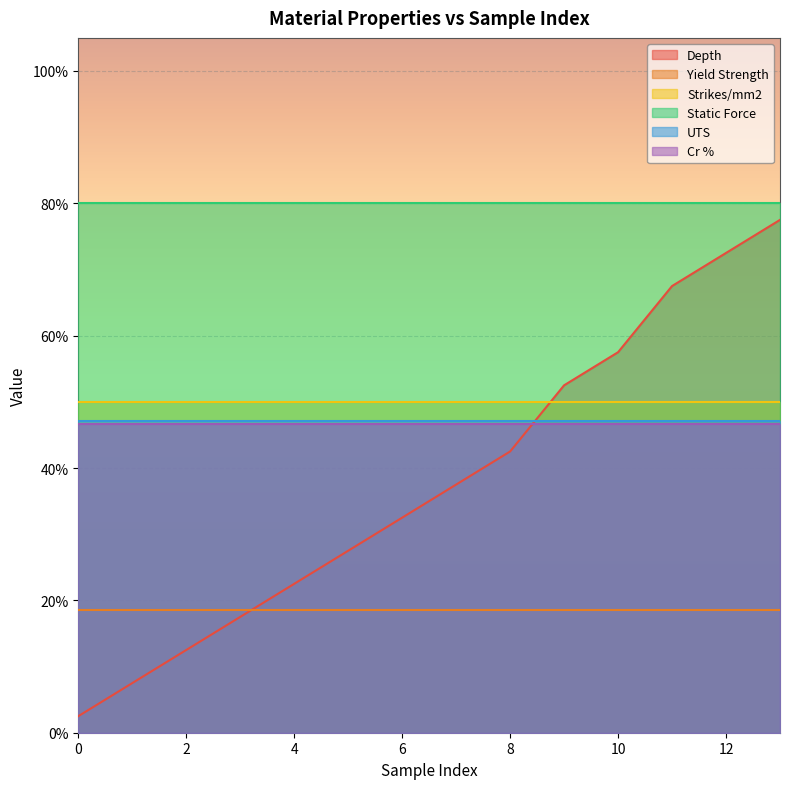

Reading left to right, what are all the values shown in this chart?

Depth: 0=0.0	1=0.1	2=0.1	3=0.2	4=0.2	5=0.3	6=0.3	7=0.4	8=0.4	9=0.5	10=0.6	11=0.7	12=0.7	13=0.8
Yield Strength: 0=0.2	1=0.2	2=0.2	3=0.2	4=0.2	5=0.2	6=0.2	7=0.2	8=0.2	9=0.2	10=0.2	11=0.2	12=0.2	13=0.2
Strikes/mm2: 0=0.5	1=0.5	2=0.5	3=0.5	4=0.5	5=0.5	6=0.5	7=0.5	8=0.5	9=0.5	10=0.5	11=0.5	12=0.5	13=0.5
Static Force: 0=0.8	1=0.8	2=0.8	3=0.8	4=0.8	5=0.8	6=0.8	7=0.8	8=0.8	9=0.8	10=0.8	11=0.8	12=0.8	13=0.8
UTS: 0=0.5	1=0.5	2=0.5	3=0.5	4=0.5	5=0.5	6=0.5	7=0.5	8=0.5	9=0.5	10=0.5	11=0.5	12=0.5	13=0.5
Cr %: 0=0.5	1=0.5	2=0.5	3=0.5	4=0.5	5=0.5	6=0.5	7=0.5	8=0.5	9=0.5	10=0.5	11=0.5	12=0.5	13=0.5